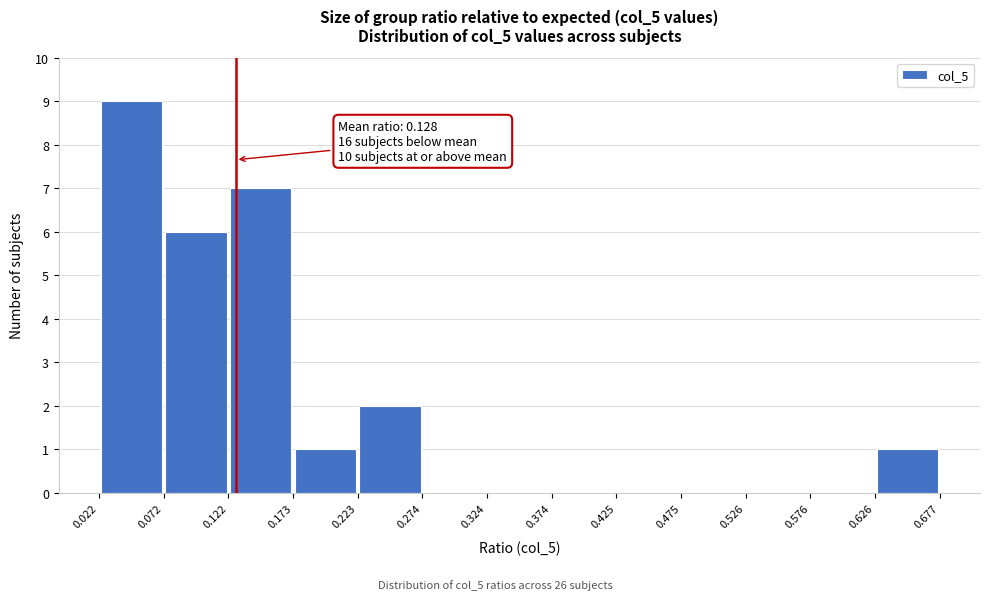

Over which range of the x-axis is the bar tallest?

0.022 to 0.072